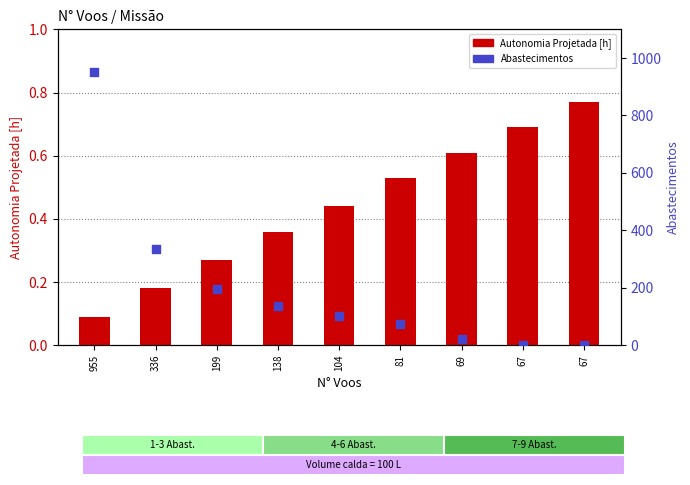

Which series reaches the maximum Y coordinate?

Abastecimentos